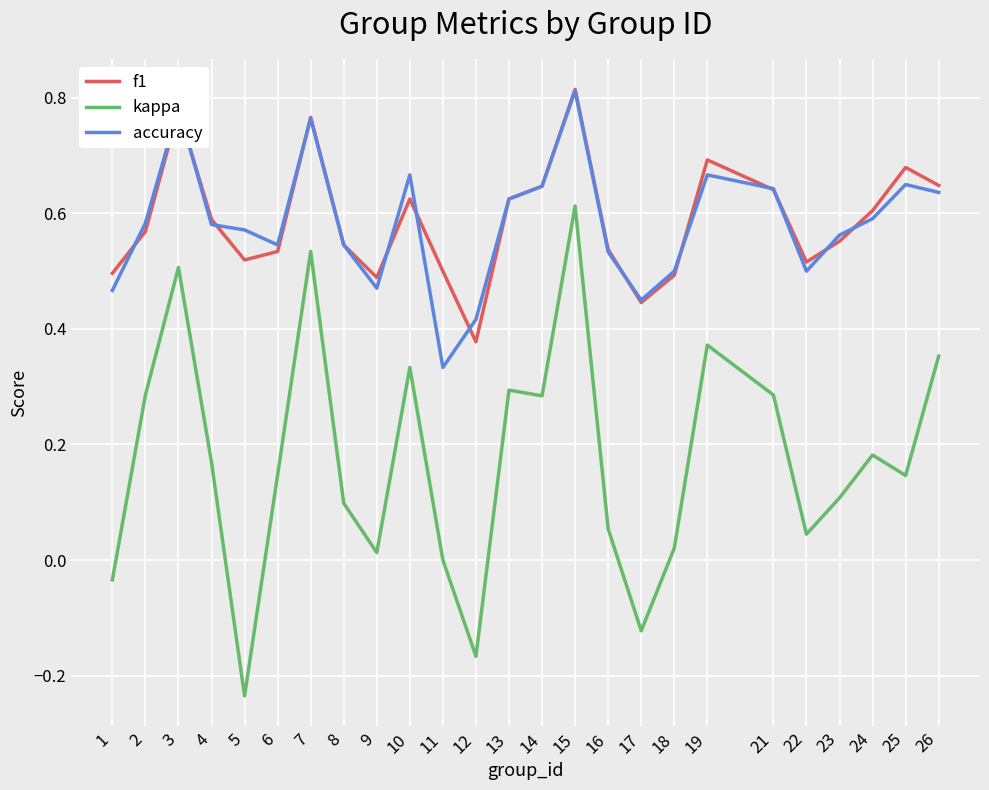

At which category does the chart reach its minimum across all series?

5